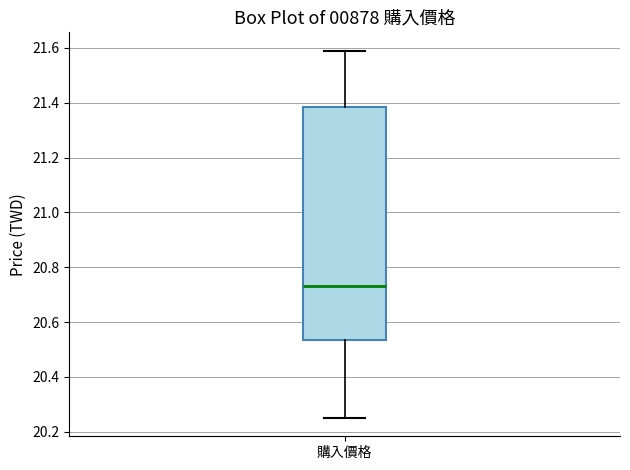

Read this box plot against the y-axis: the position of the median line, the range covered by the box, and the ends of both whiskers. The values are not printed on the chart, so give them approximately, as read against the axis.

median 20.74, box 20.54 to 21.38, whiskers 20.26 to 21.60